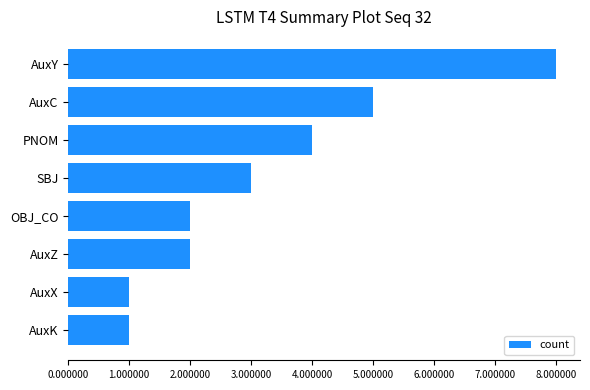

What is the difference between the second highest and second lowest values?

4